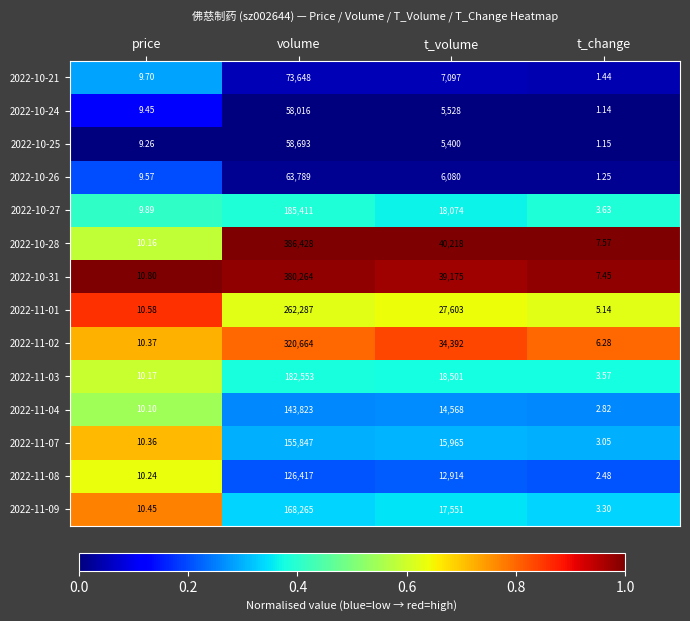

Where does the 2022-10-27 series first go above 18074?

volume